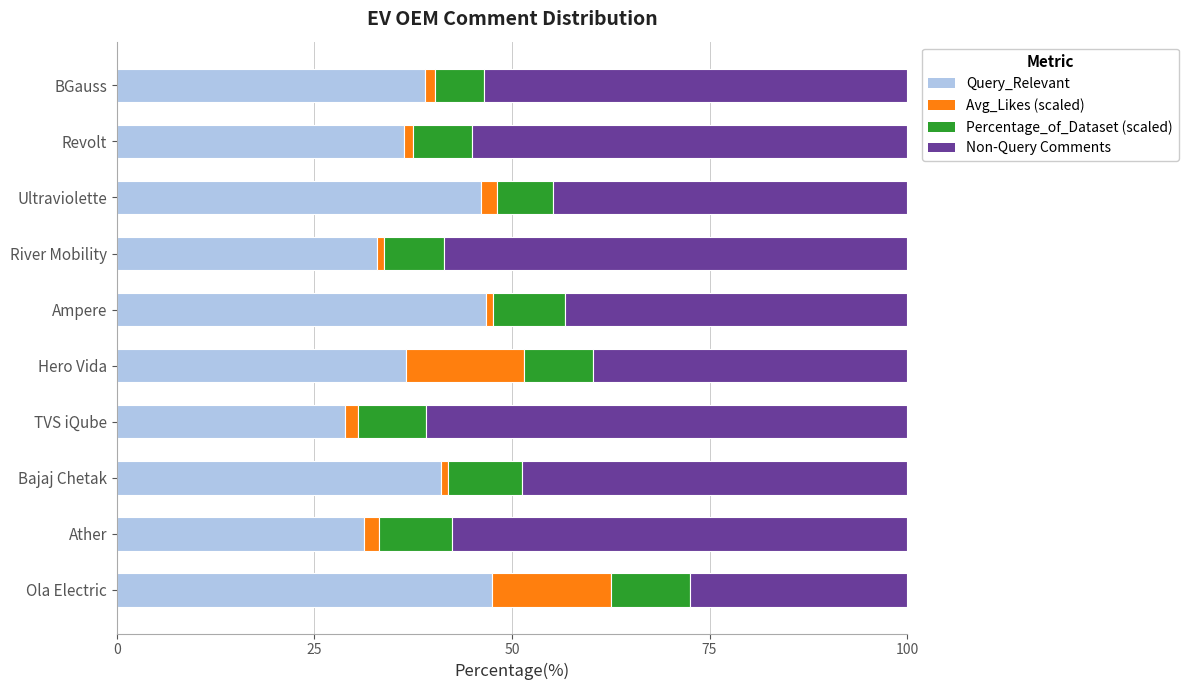

What is the difference between the maximum and minimum values in the Query_Relevant series?

18.6